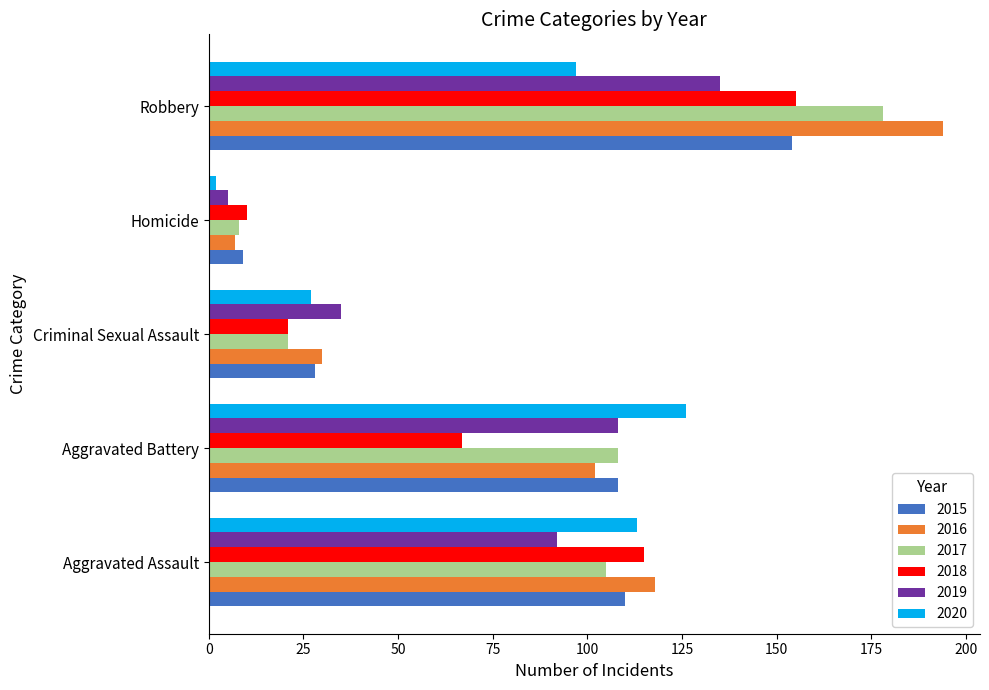

What are all the series names shown in the legend?

2015, 2016, 2017, 2018, 2019, 2020